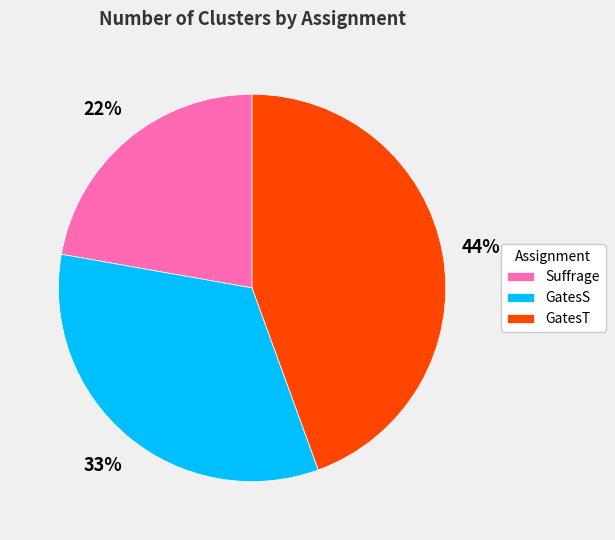

Rank the categories by value from lowest to highest.

Suffrage, GatesS, GatesT